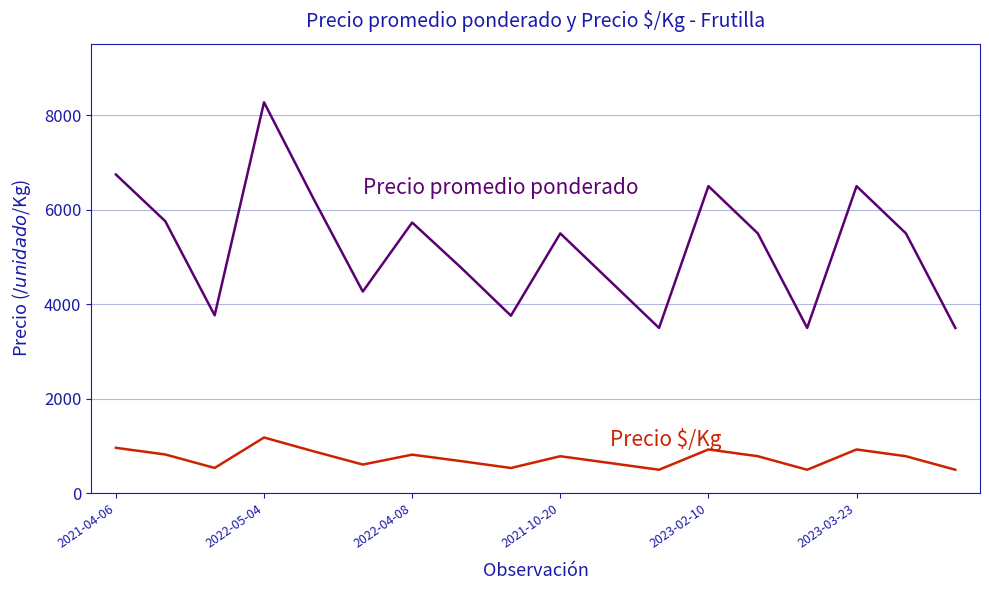

What is the smallest value displayed?

500